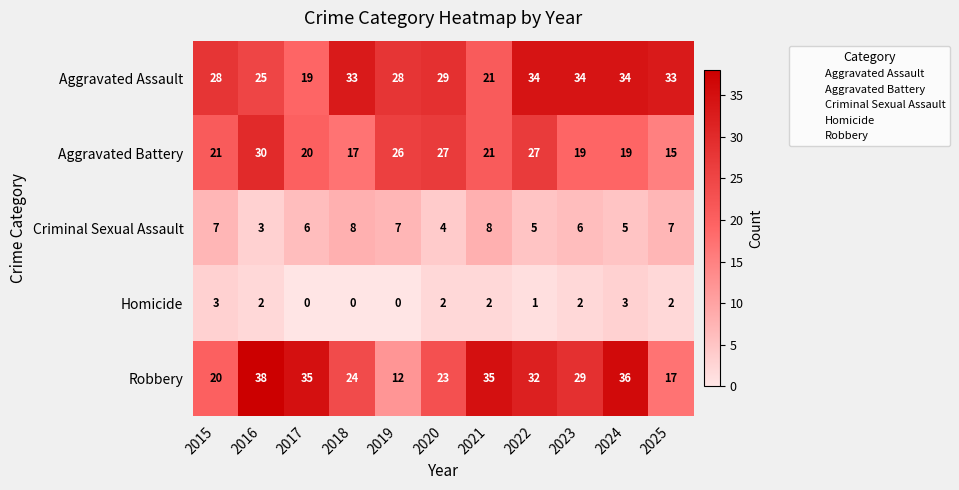

At 2023, list the series in order from largest to smallest.

Aggravated Assault, Robbery, Aggravated Battery, Criminal Sexual Assault, Homicide